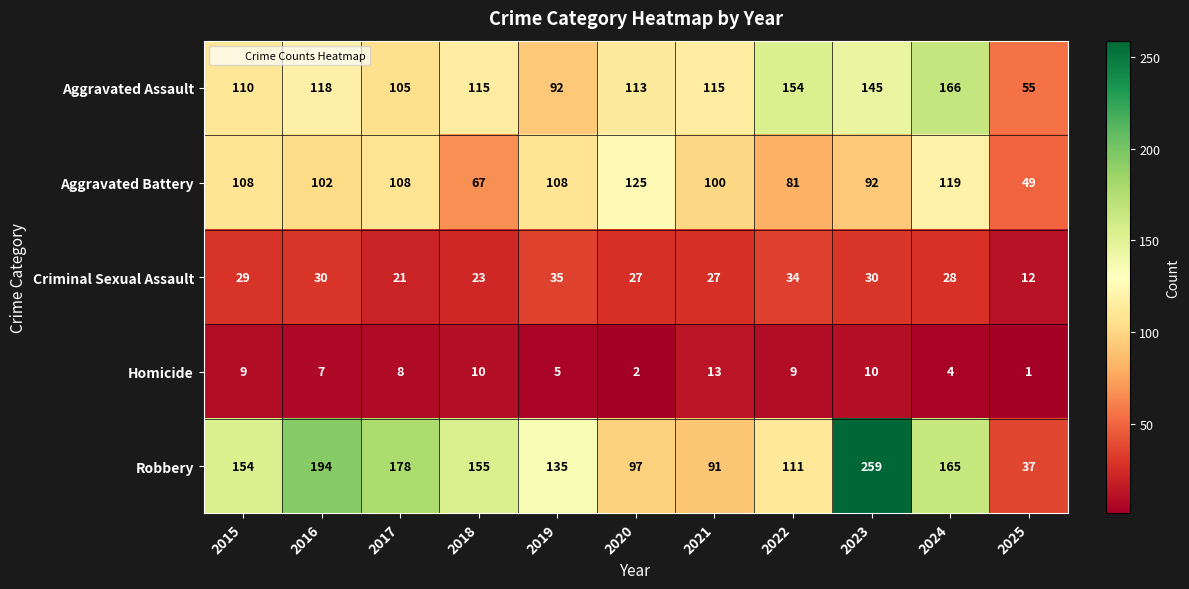

How many distinct data groups are displayed?

5